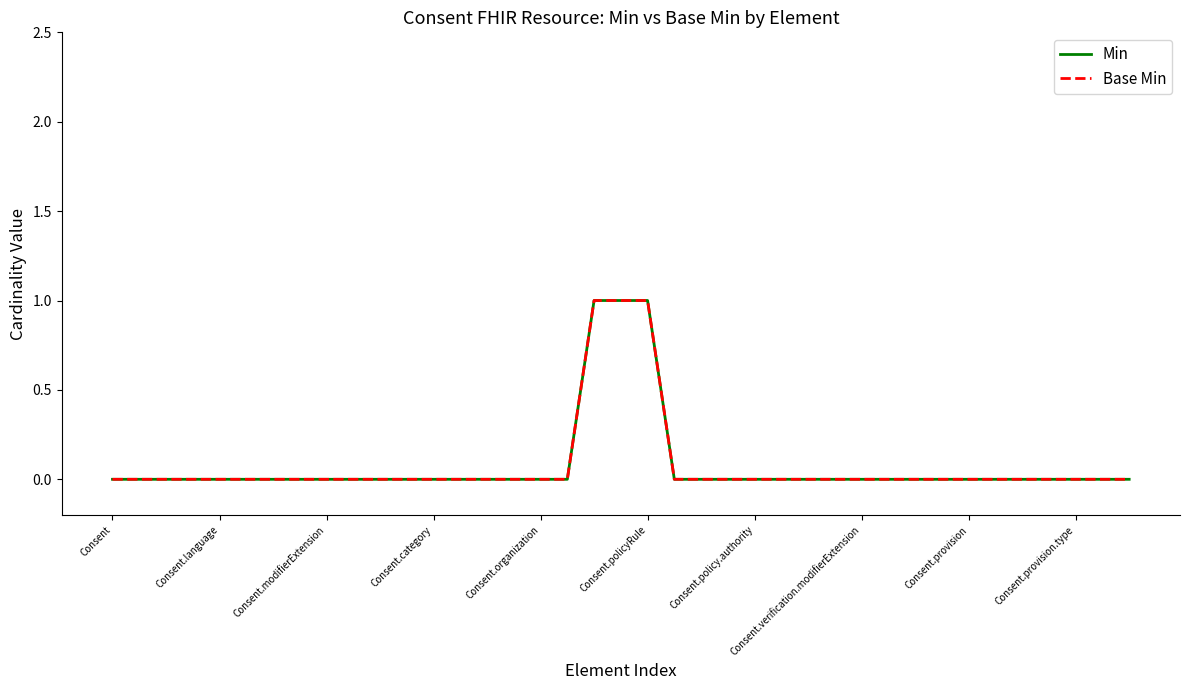

Is this an area chart (filled region under the line)?

No